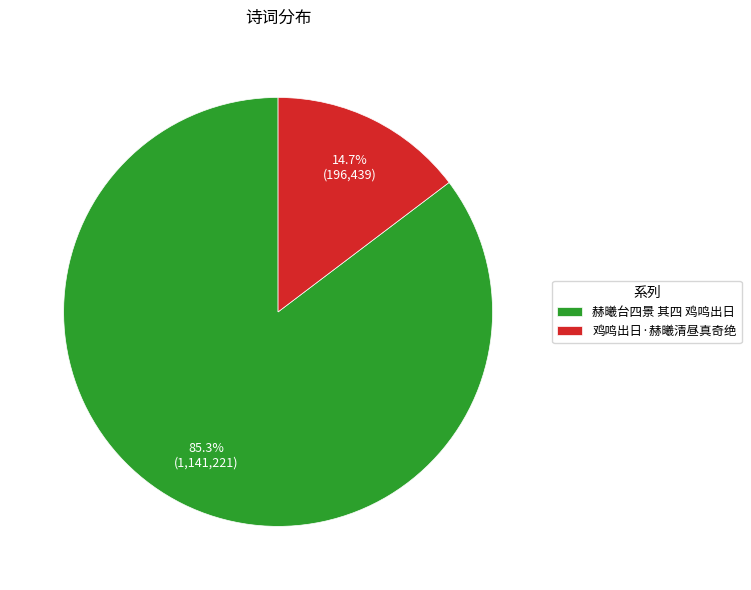

Between 鸡鸣出日·赫曦清昼真奇绝 and 赫曦台四景 其四 鸡鸣出日, which is larger?

赫曦台四景 其四 鸡鸣出日